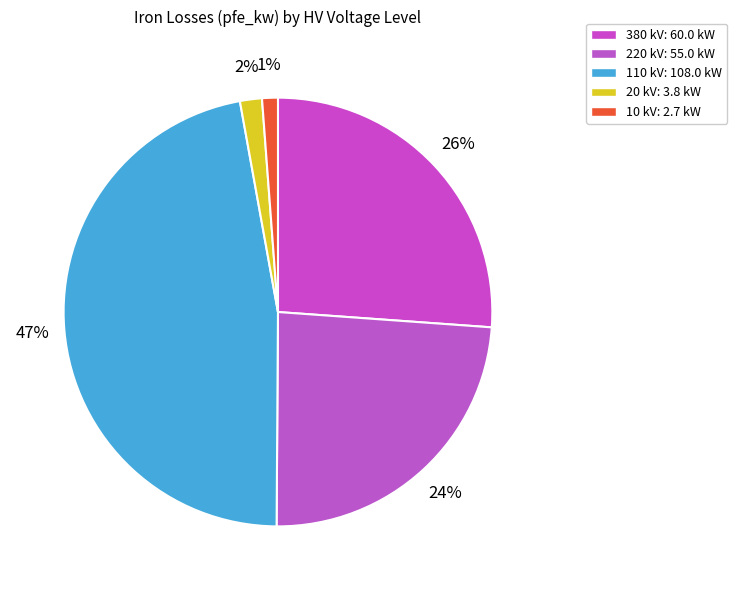

How many slices are in this pie chart?

5